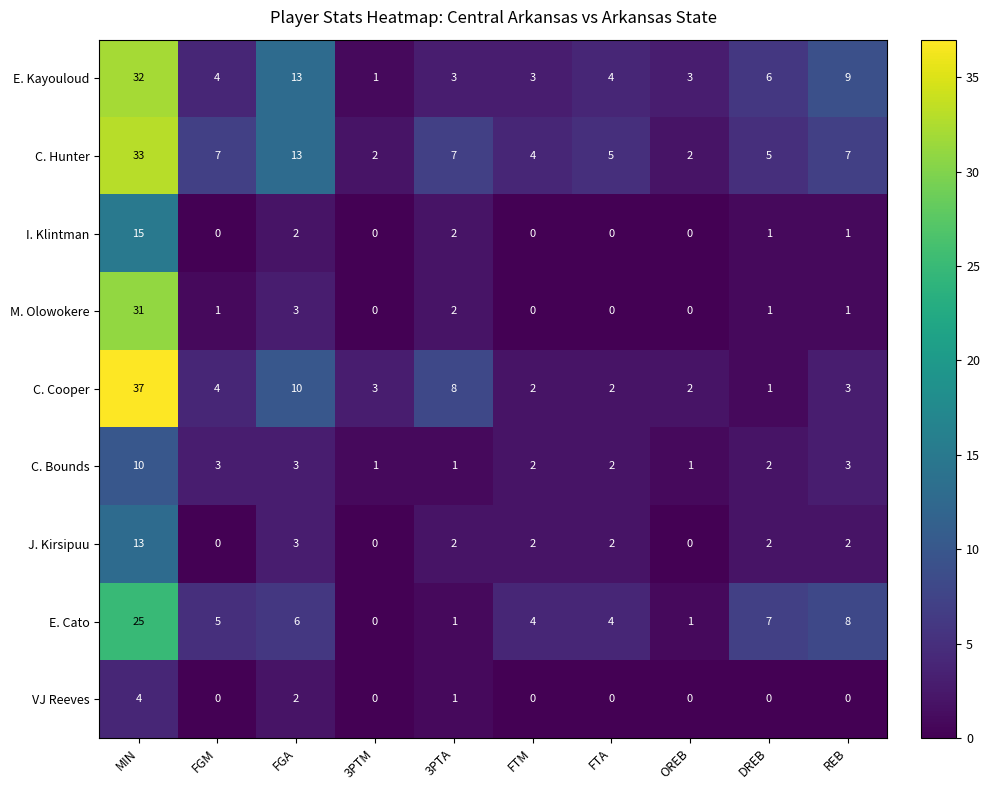

Which series has the widest spread of values?

C. Cooper